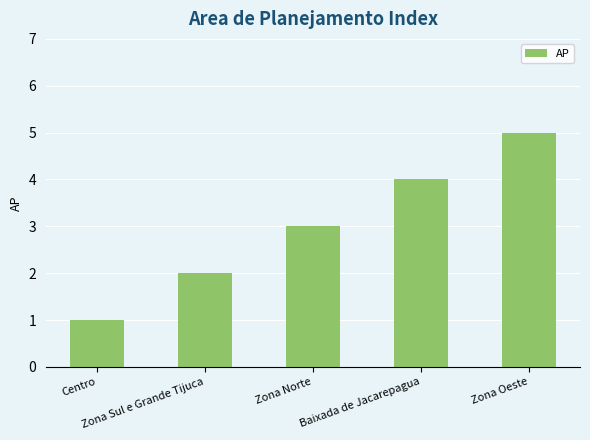

What is the sum of the values at Centro and Zona Sul e Grande Tijuca?

3